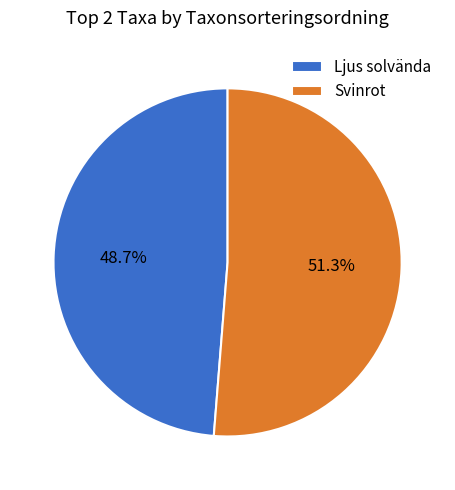

Rank the categories by value from lowest to highest.

Ljus solvända, Svinrot